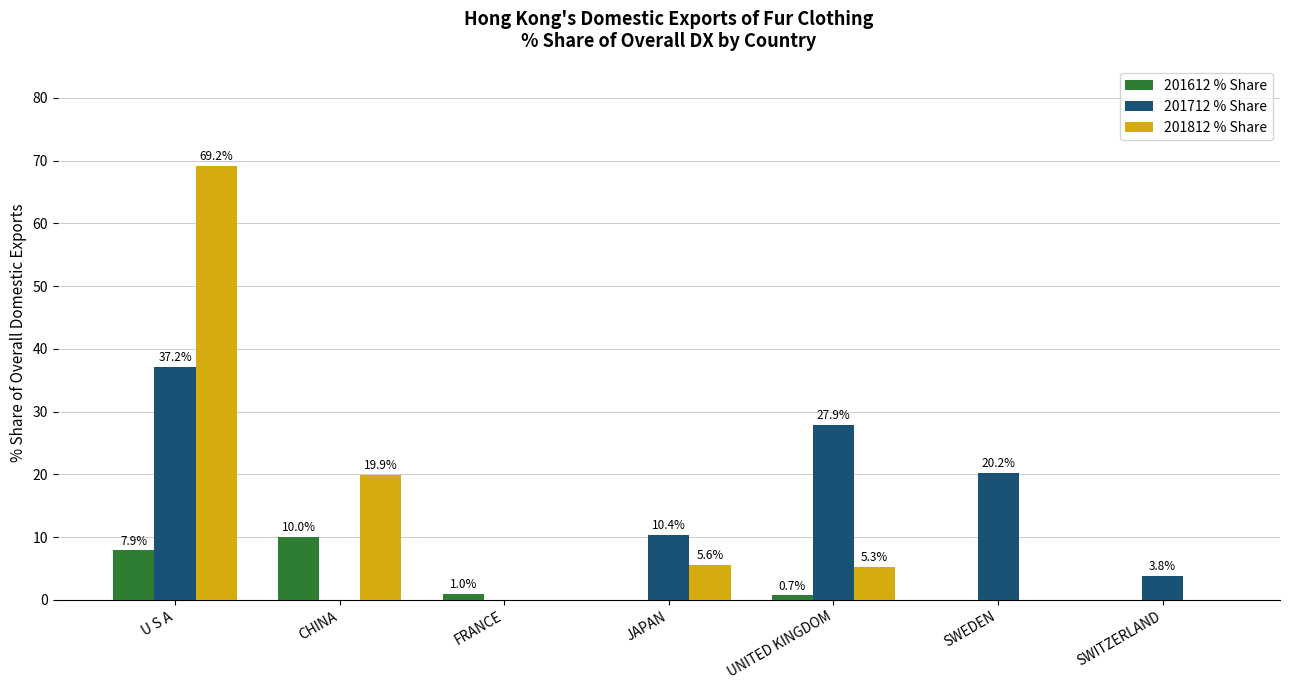

Which category has the highest value across all series?

U S A